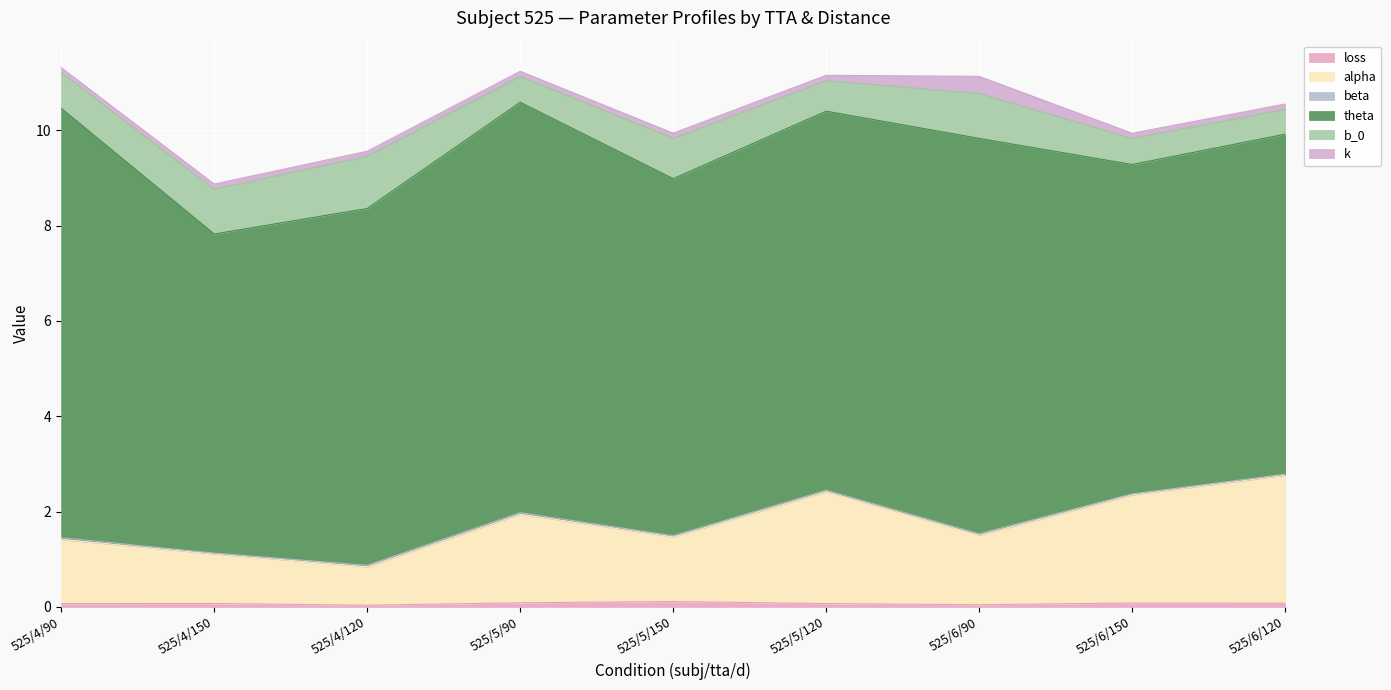

Rank the categories by k value from highest to lowest.

525/6/90, 525/5/120, 525/6/120, 525/5/90, 525/6/150, 525/4/150, 525/5/150, 525/4/90, 525/4/120